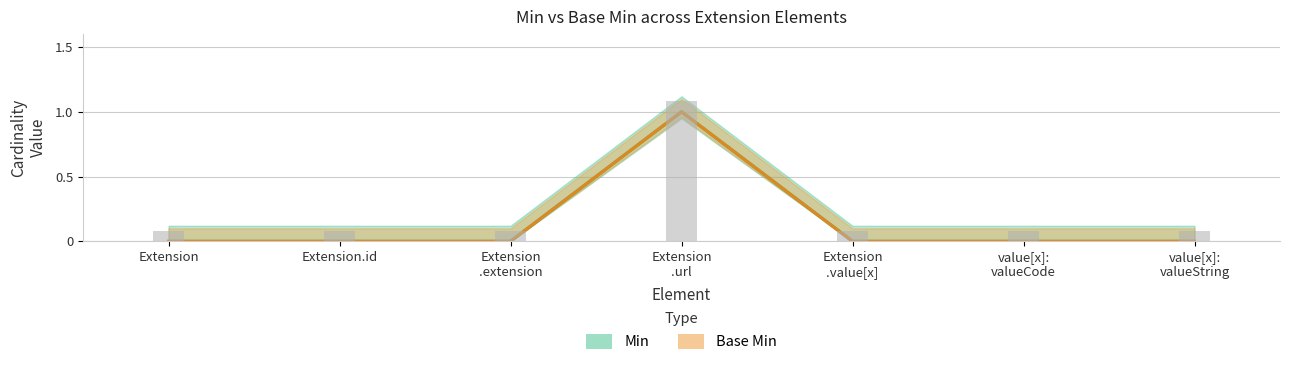

The Base Min series shows 0 at Extension .value[x]. True or false?

True